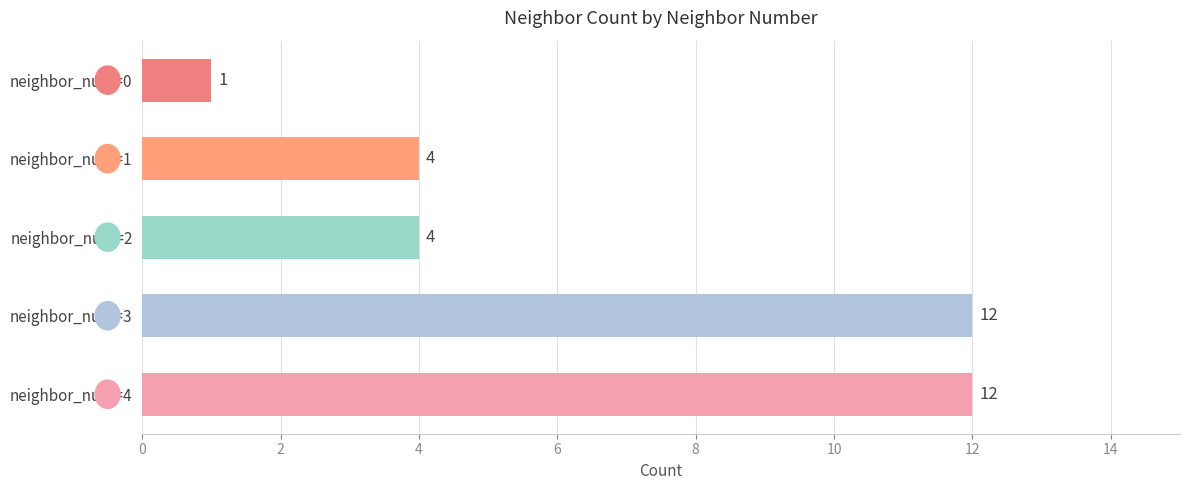

What is the change in value from neighbor_num=0 to neighbor_num=2?

+3